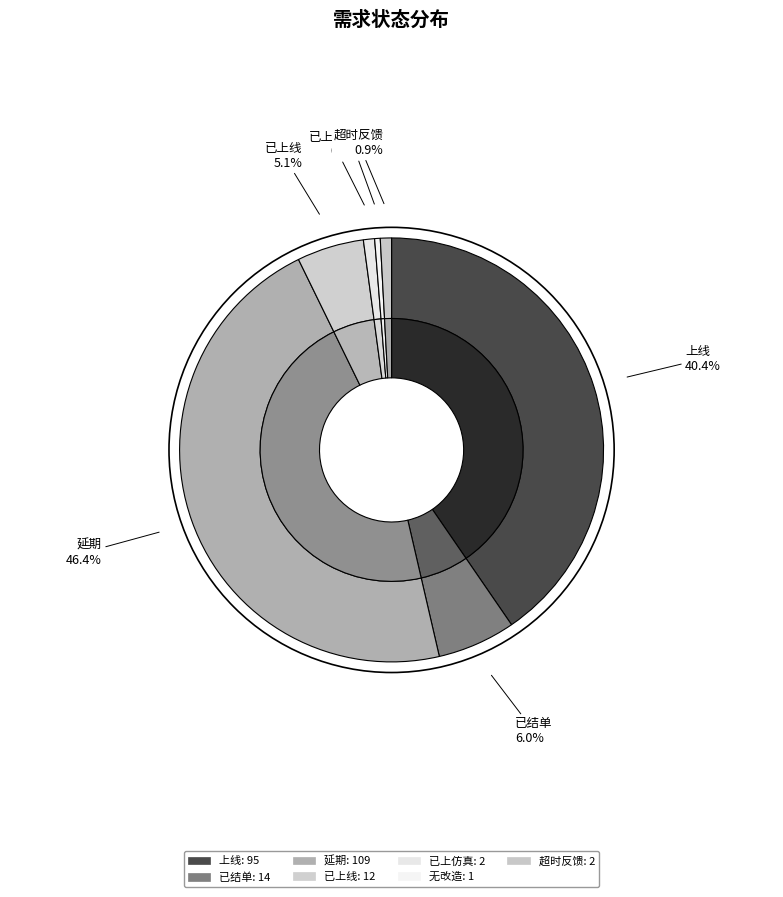

Which slice is the smallest?

无改造